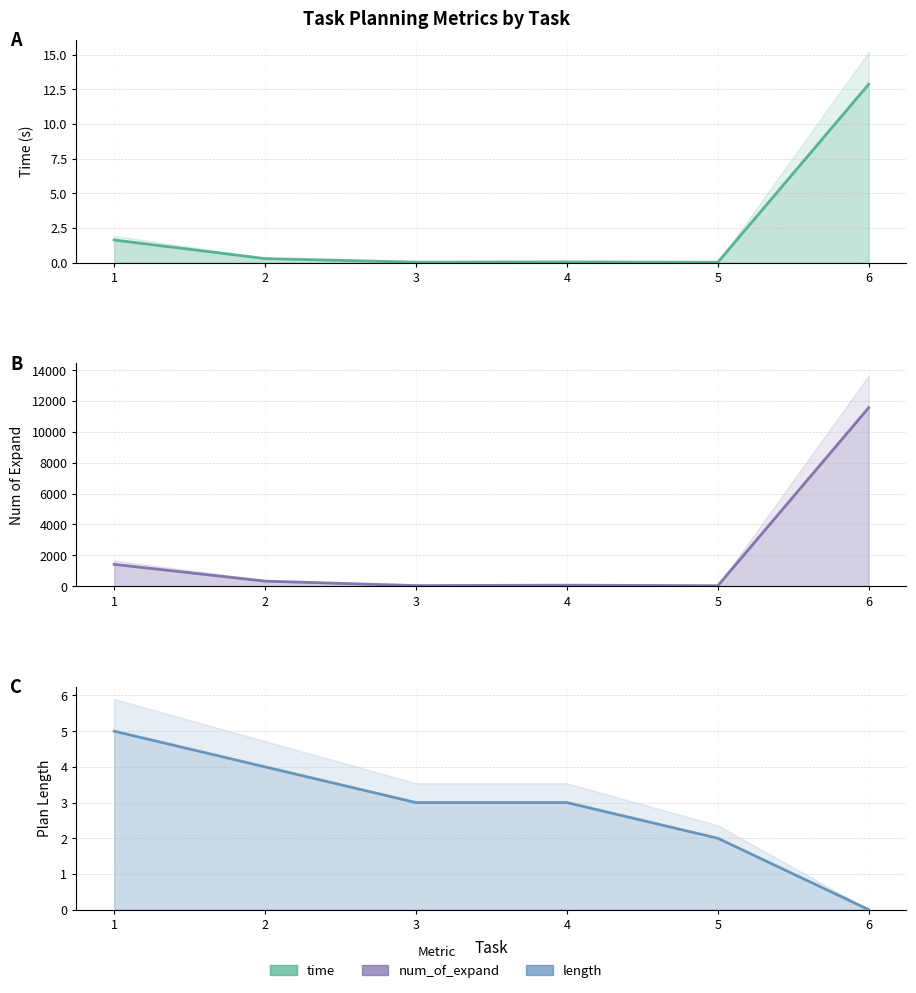

The time series shows 0.3 at 2. True or false?

True